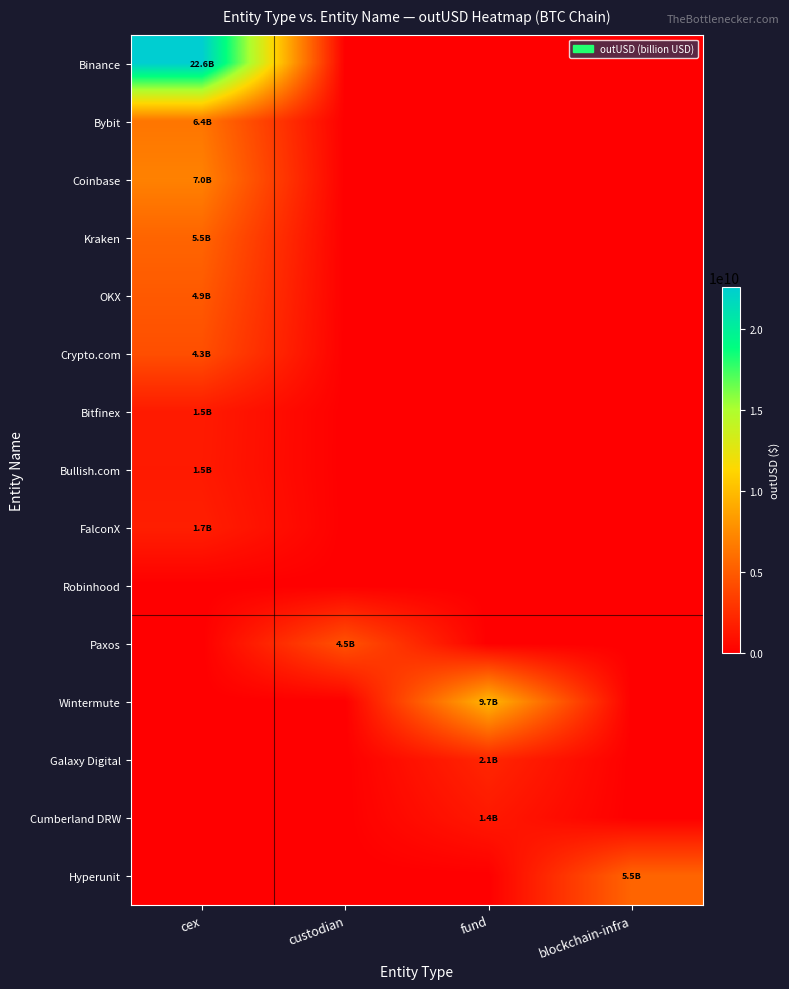

What is the total value across all series at cex?

55234653219.4